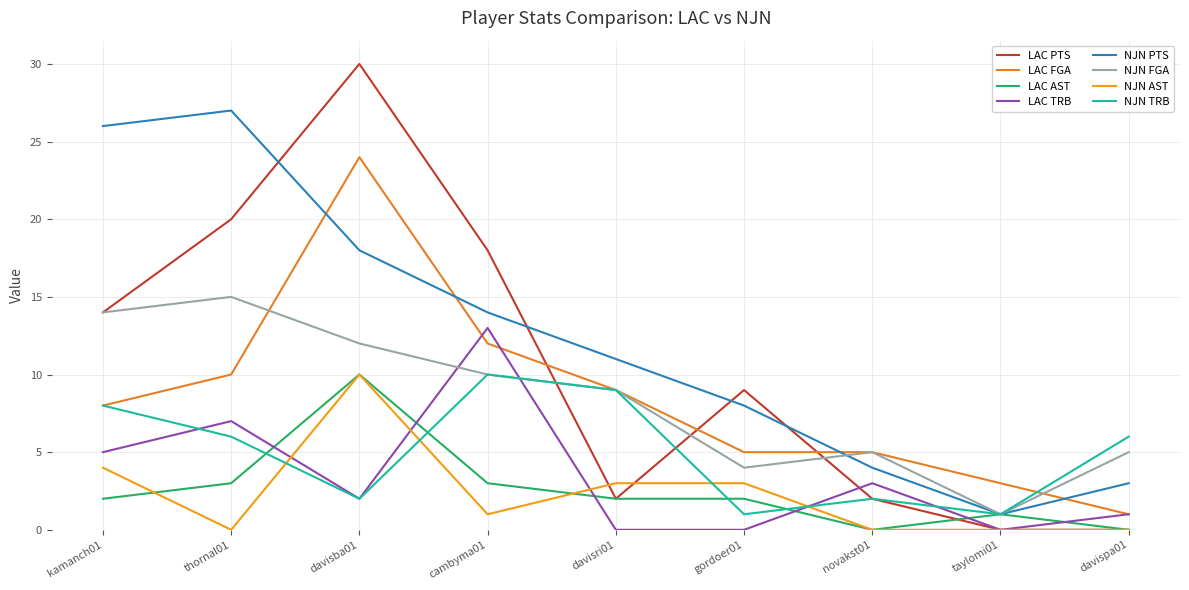

What are all the series names shown in the legend?

LAC PTS, LAC FGA, LAC AST, LAC TRB, NJN PTS, NJN FGA, NJN AST, NJN TRB